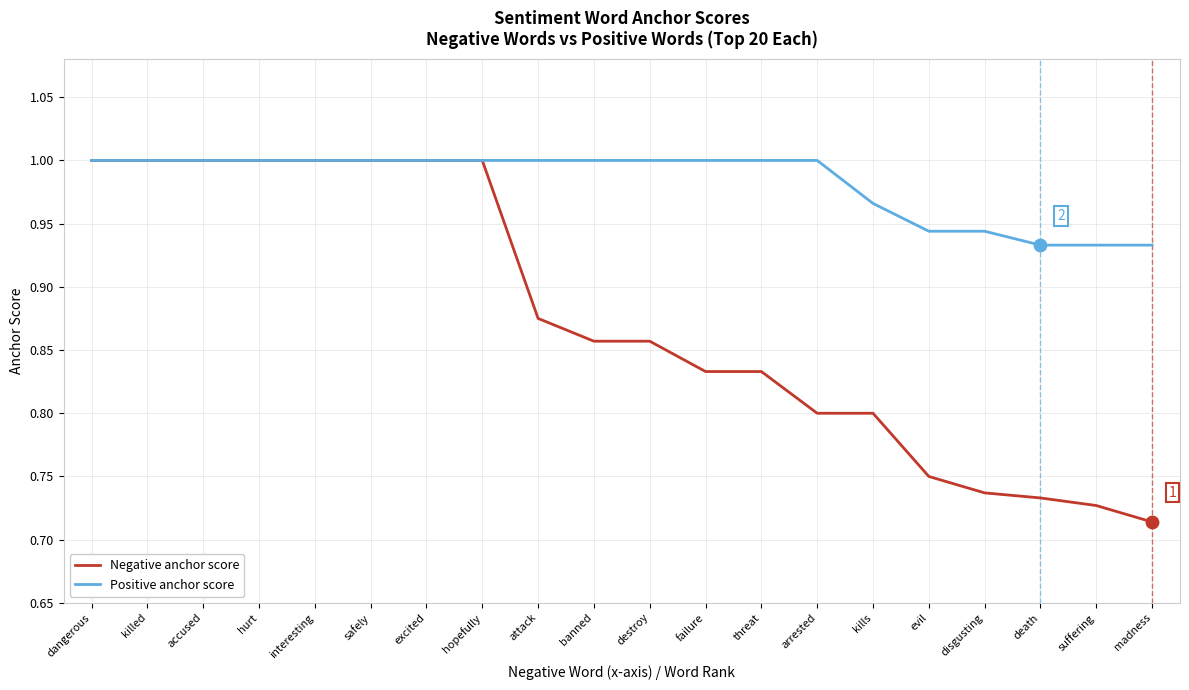

Which series has the largest total across all categories?

Positive anchor score